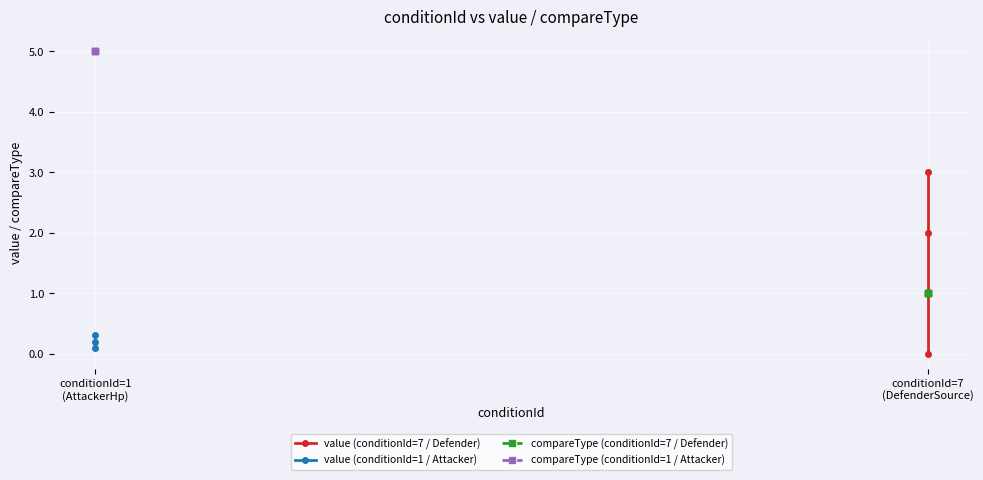

Is this an area chart (filled region under the line)?

No